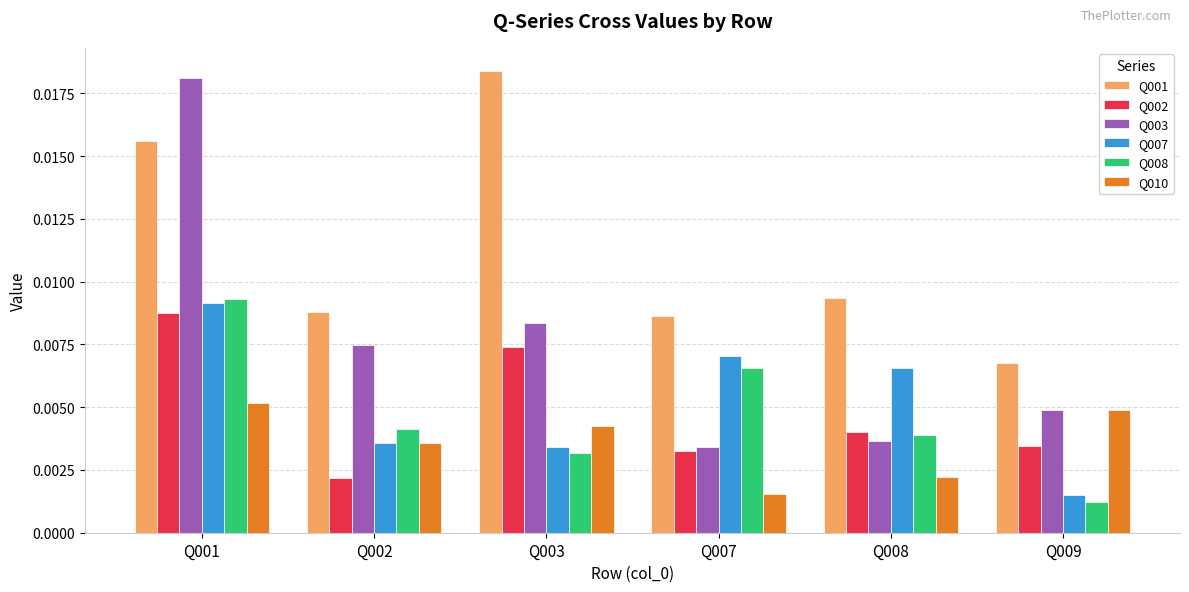

What are all the series names shown in the legend?

Q001, Q002, Q003, Q007, Q008, Q010